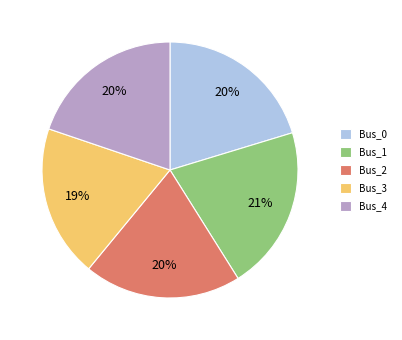

Is the sum of Bus_4 and Bus_0 greater than half?

No